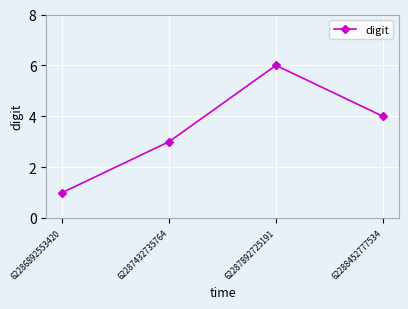

What is the value of the 2nd point from the left?

3